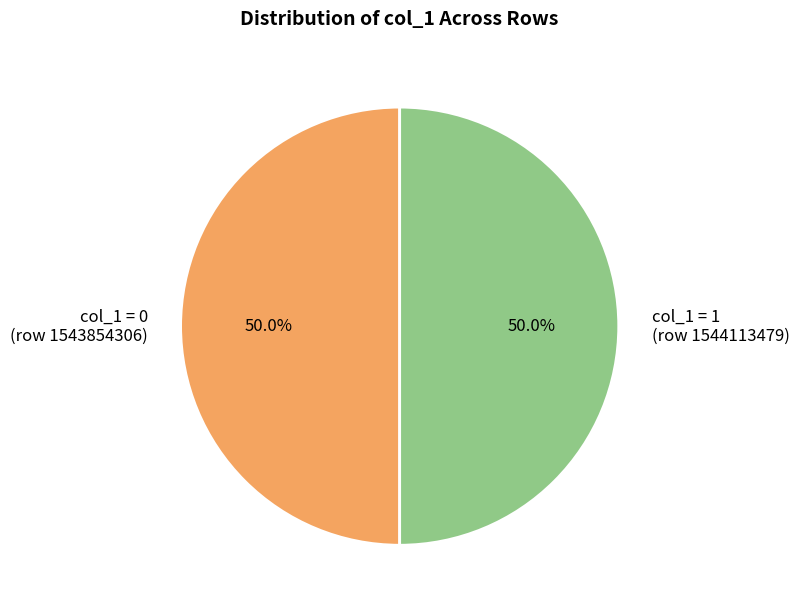

What percentage do col_1 = 1 (row 1544113479) and col_1 = 0 (row 1543854306) together represent?

100.0%